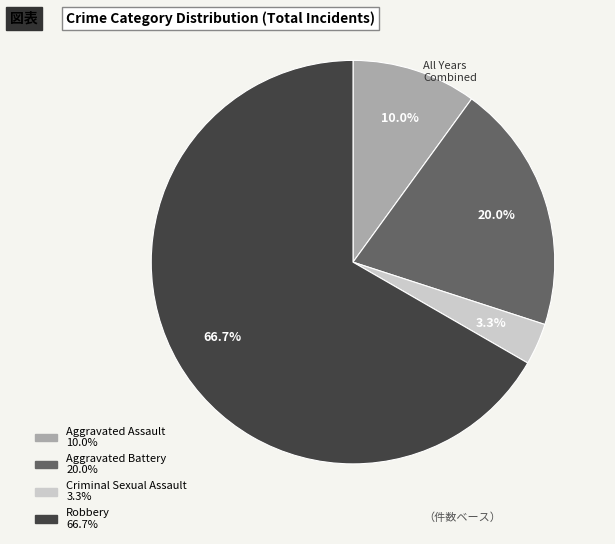

To the nearest percent, what is the average slice percentage?

25%